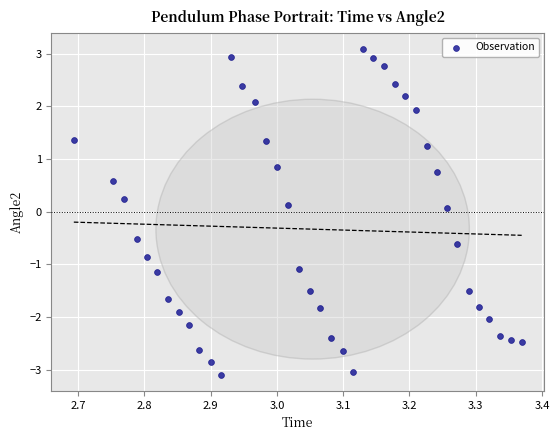

What is the range of Y values (max minus min)?

6.2